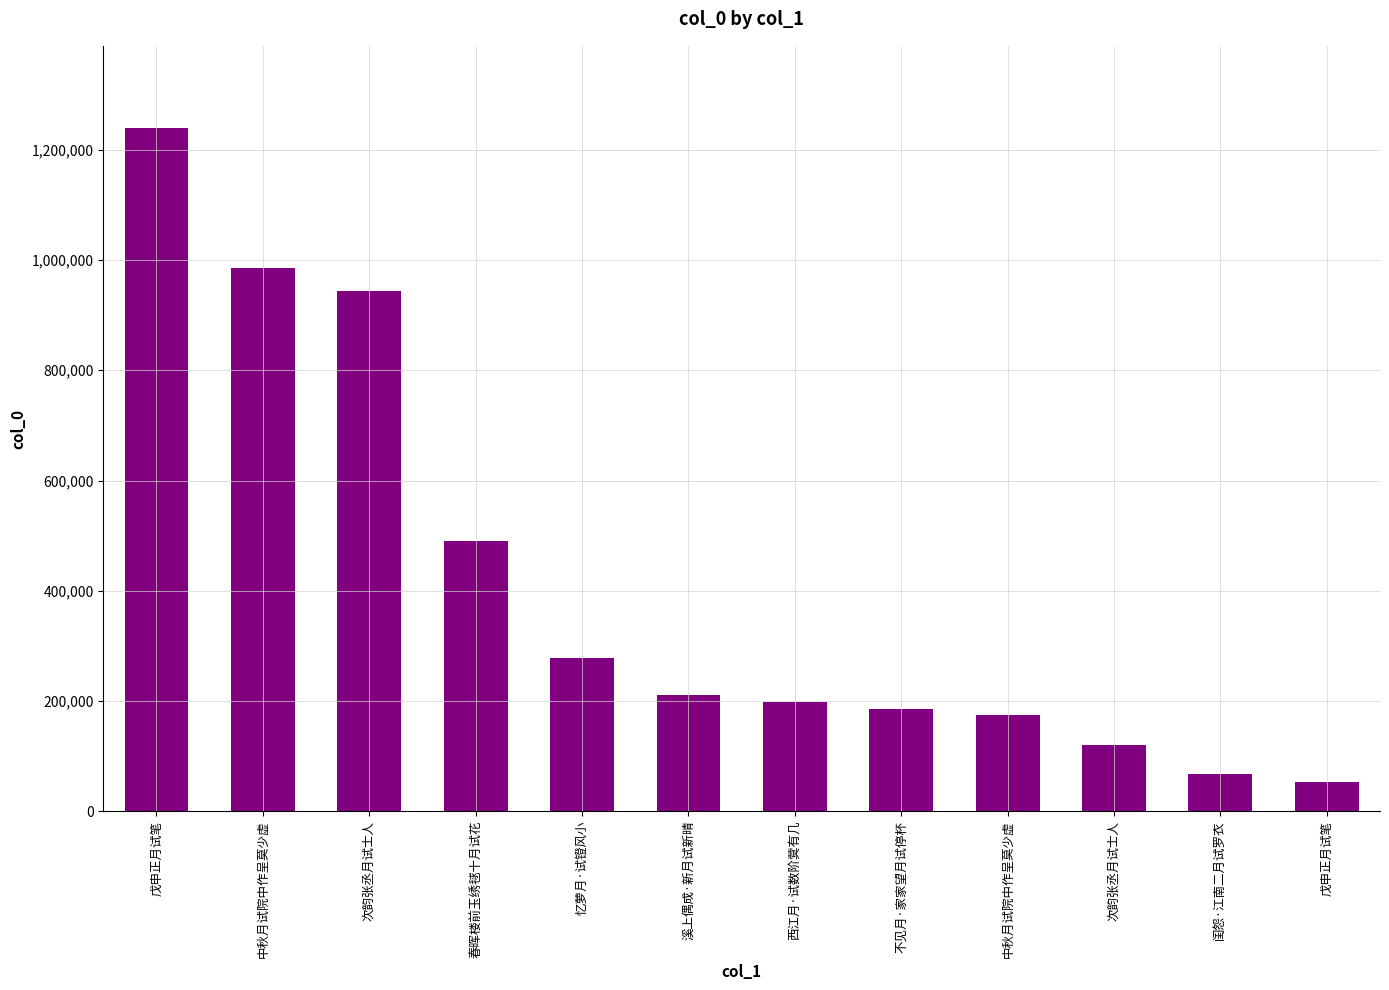

What is the smallest value displayed?

53264